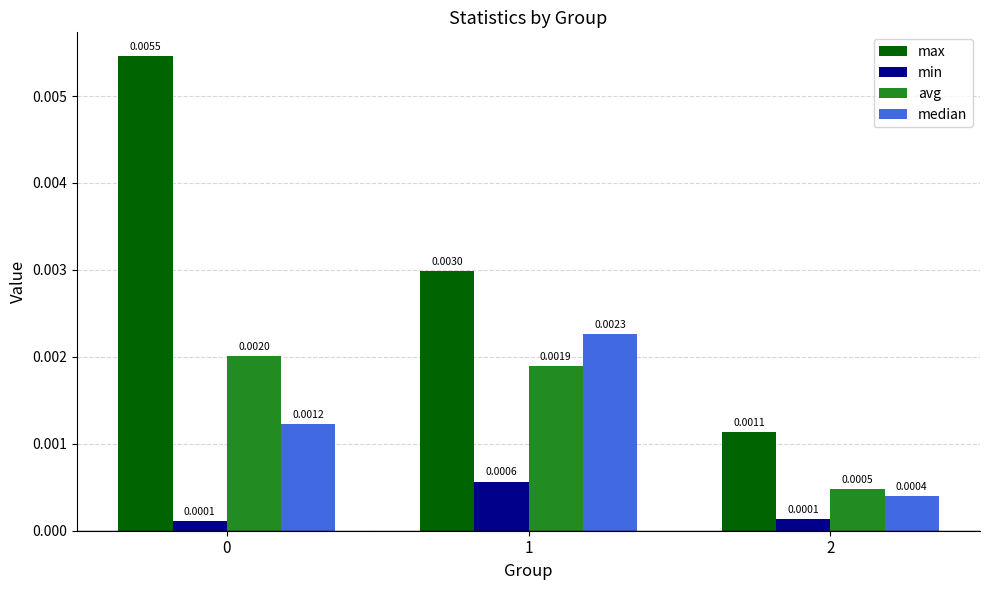

Between 0 and 1, which series saw the biggest shift?

max